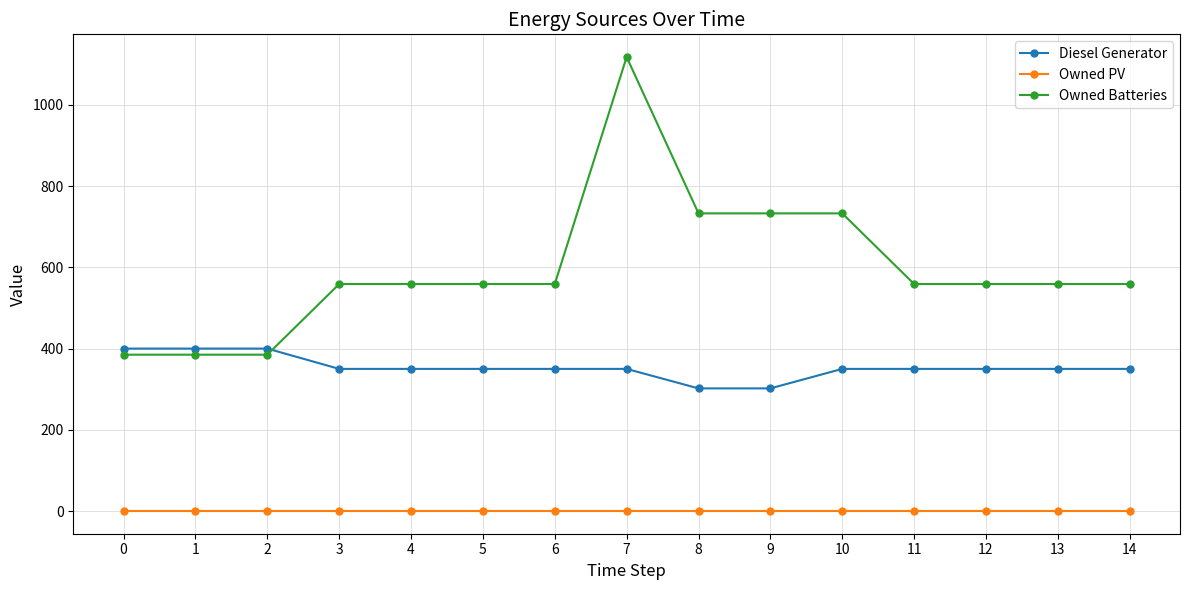

Which series changed the most between 5 and 10?

Owned Batteries